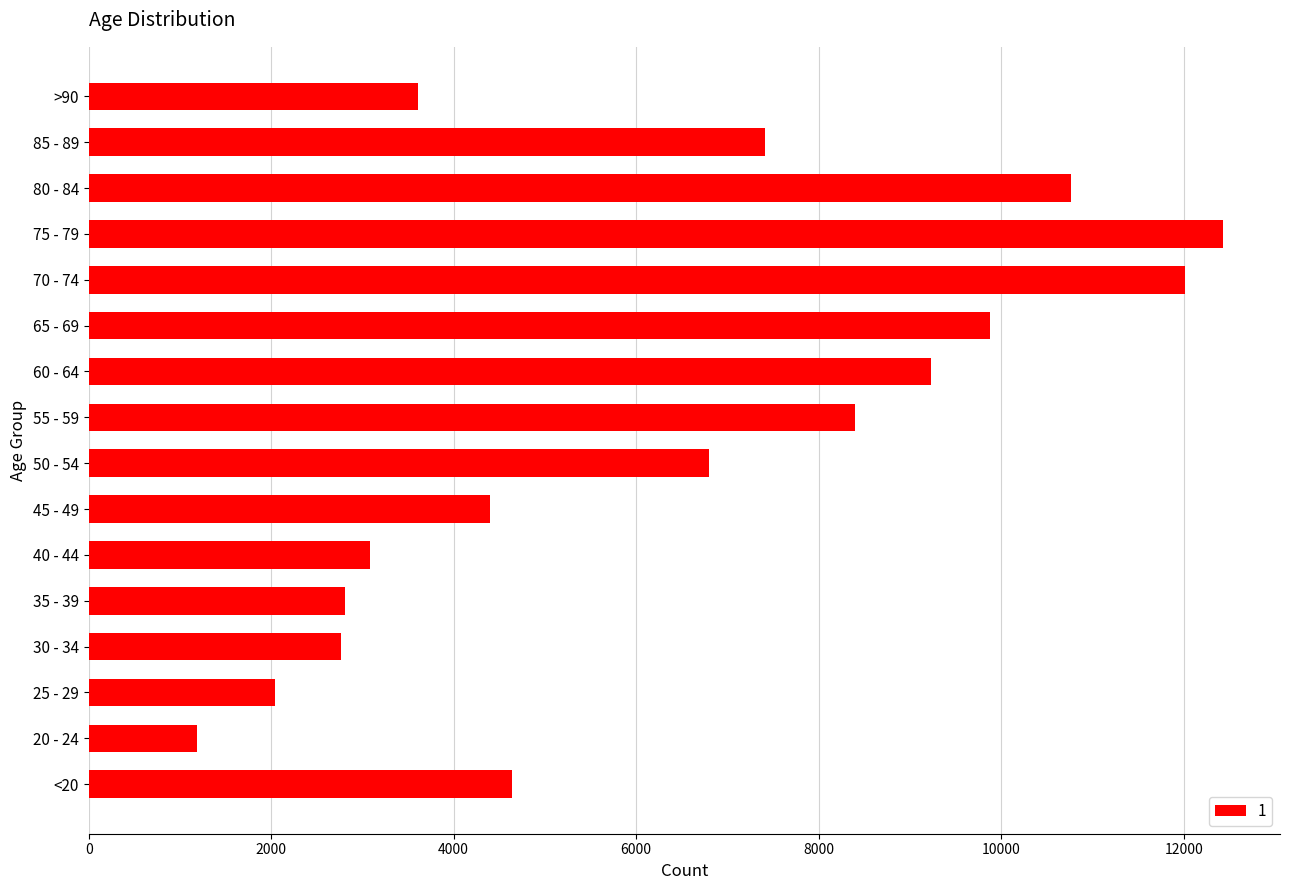

How many distinct data groups are displayed?

1